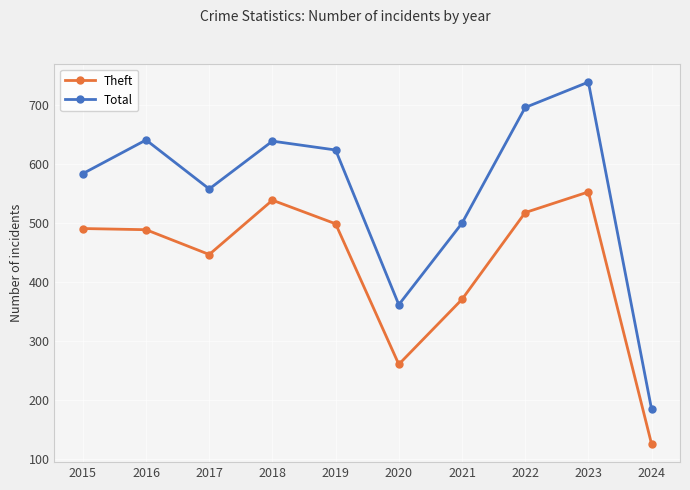

At which label is Theft closest to 339?

2021